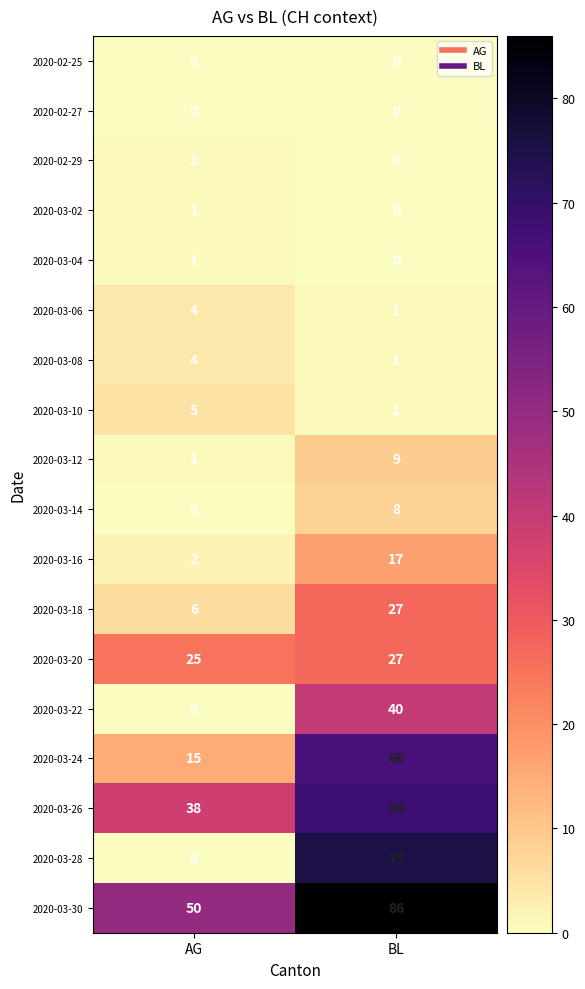

Which series has the largest total across all categories?

2020-03-30